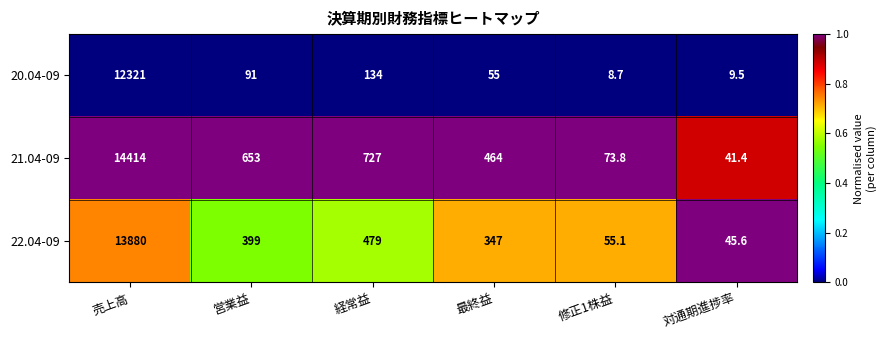

Reading left to right, what are all the values shown in this chart?

20.04-09: 売上高=12321.0	営業益=91.0	経常益=134.0	最終益=55.0	修正1株益=8.7	対通期進捗率=9.5
21.04-09: 売上高=14414.0	営業益=653.0	経常益=727.0	最終益=464.0	修正1株益=73.8	対通期進捗率=41.4
22.04-09: 売上高=13880.0	営業益=399.0	経常益=479.0	最終益=347.0	修正1株益=55.1	対通期進捗率=45.6